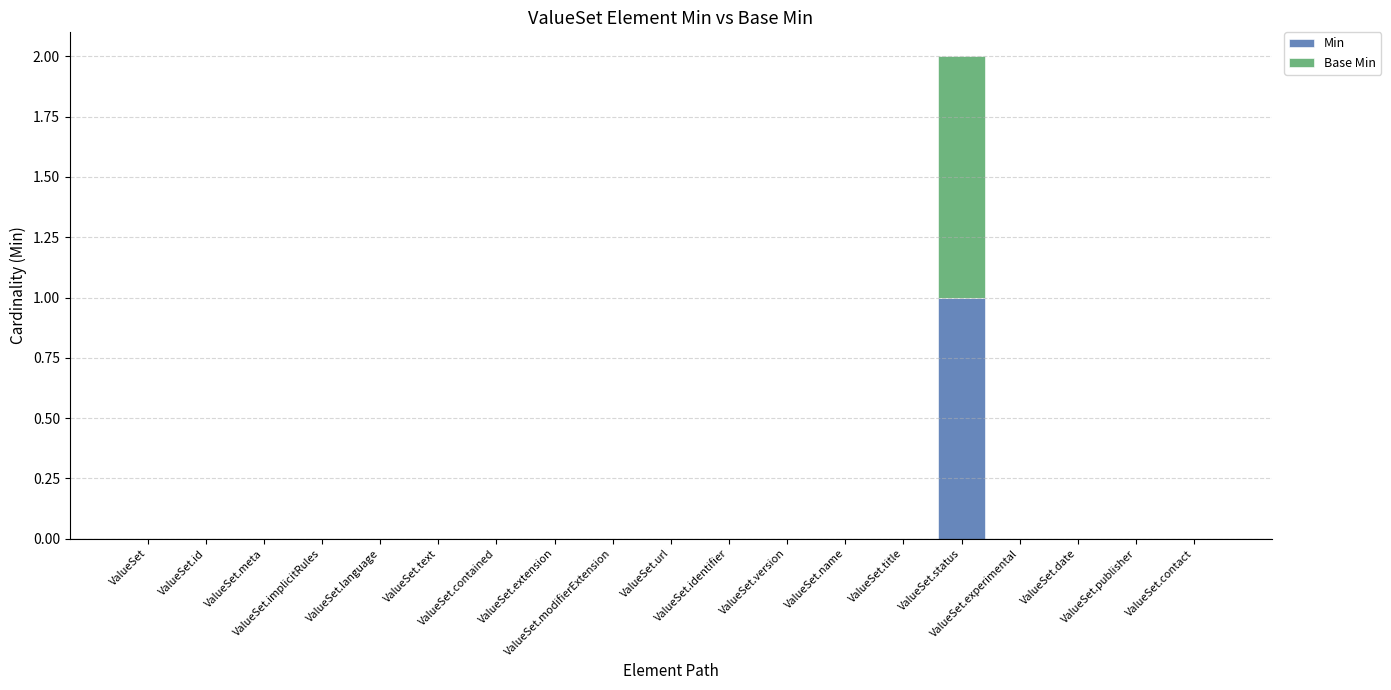

What are all the series names shown in the legend?

Min, Base Min